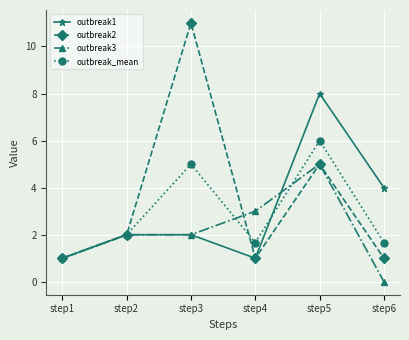

Reading left to right, what are all the values shown in this chart?

outbreak1: step1=1.0	step2=2.0	step3=2.0	step4=1.0	step5=8.0	step6=4.0
outbreak2: step1=1.0	step2=2.0	step3=11.0	step4=1.0	step5=5.0	step6=1.0
outbreak3: step1=1.0	step2=2.0	step3=2.0	step4=3.0	step5=5.0	step6=0.0
outbreak_mean: step1=1.0	step2=2.0	step3=5.0	step4=1.7	step5=6.0	step6=1.7